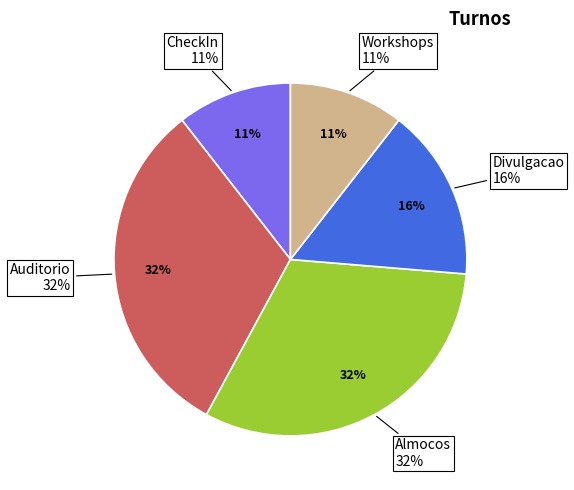

How much of the chart is everything except Auditorio?

68.4%